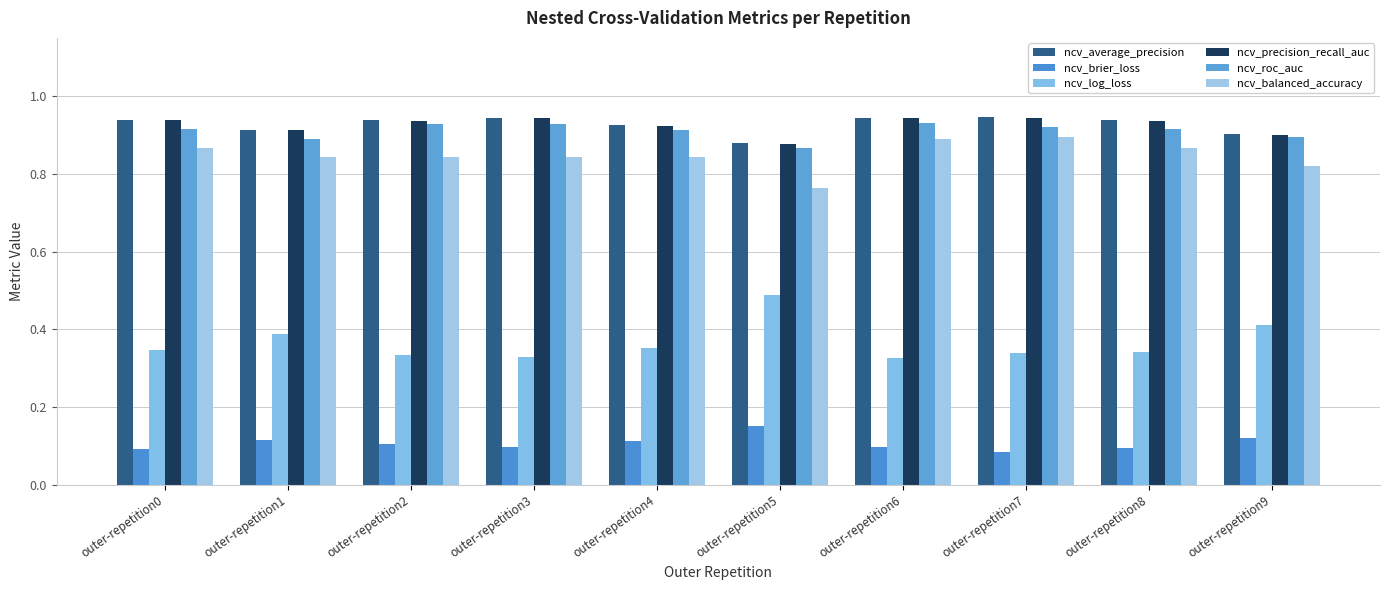

The value of ncv_roc_auc at outer-repetition4 is 0.9. True or false?

True